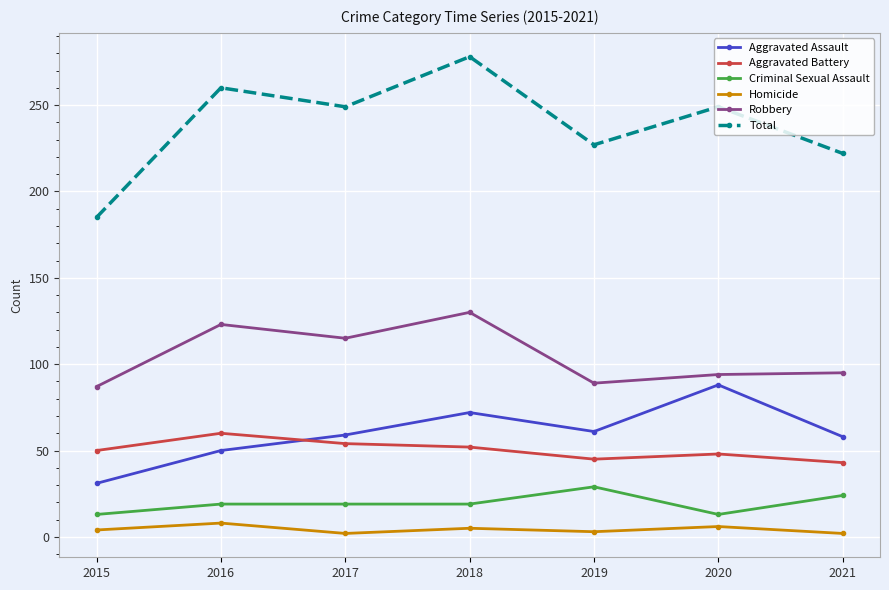

Is the value of Aggravated Assault at 2018 greater than the value of Aggravated Battery at 2020?

Yes